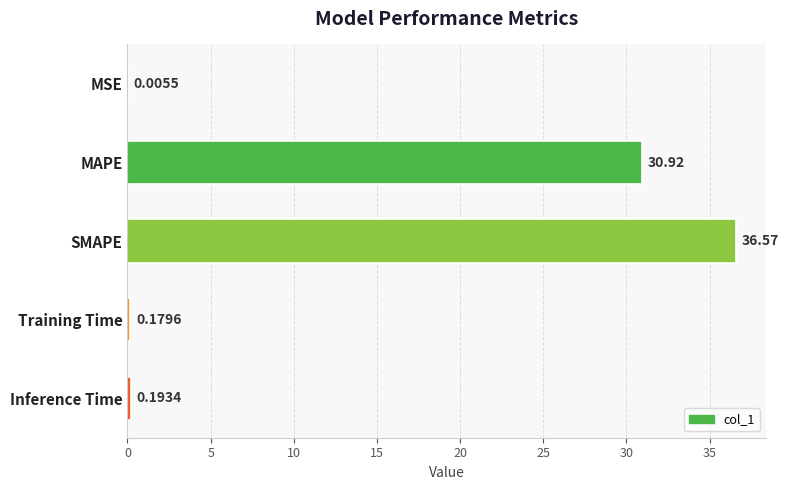

Does the chart contain stacked bars?

No